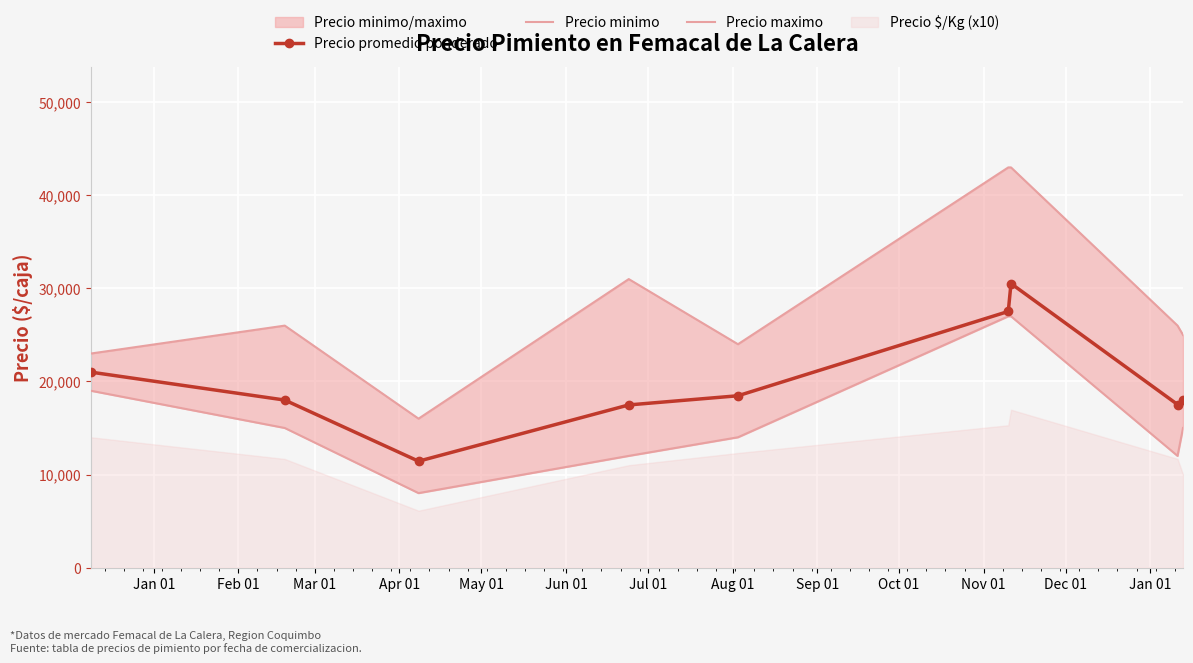

What is the minimum value for Precio maximo?

16000